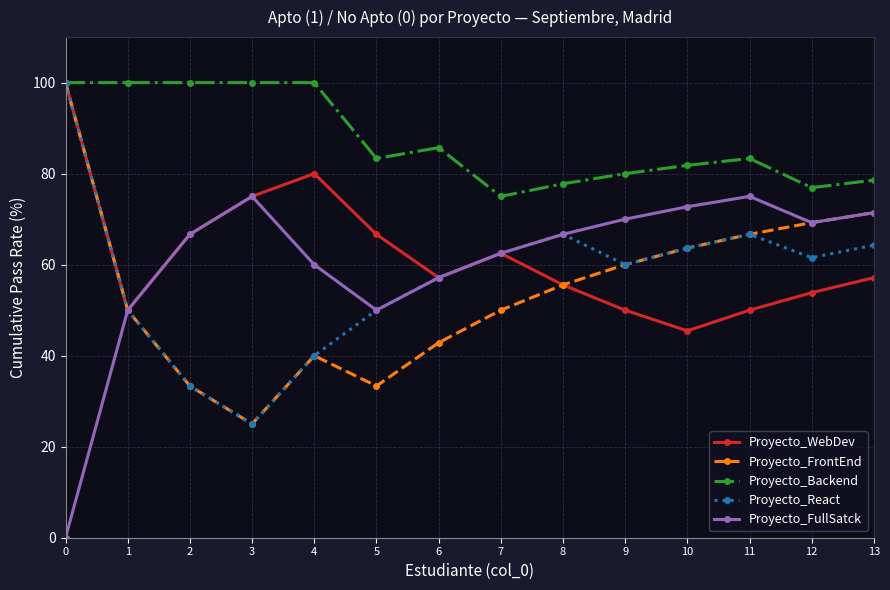

What is the value of the Proyecto_FrontEnd point at the 8th from the left?

50.0